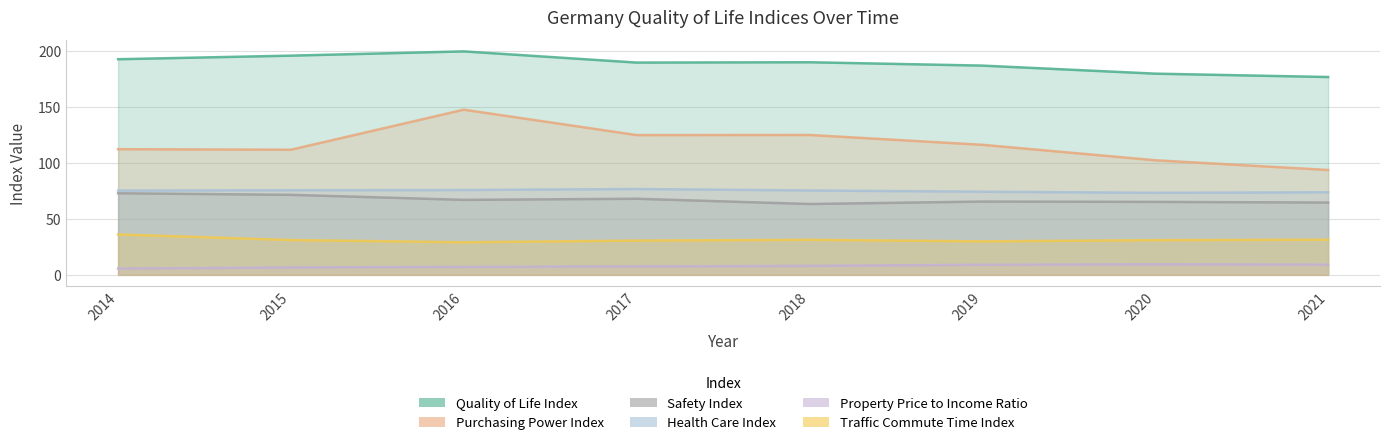

Which series changed the most between 2016 and 2020?

Purchasing Power Index